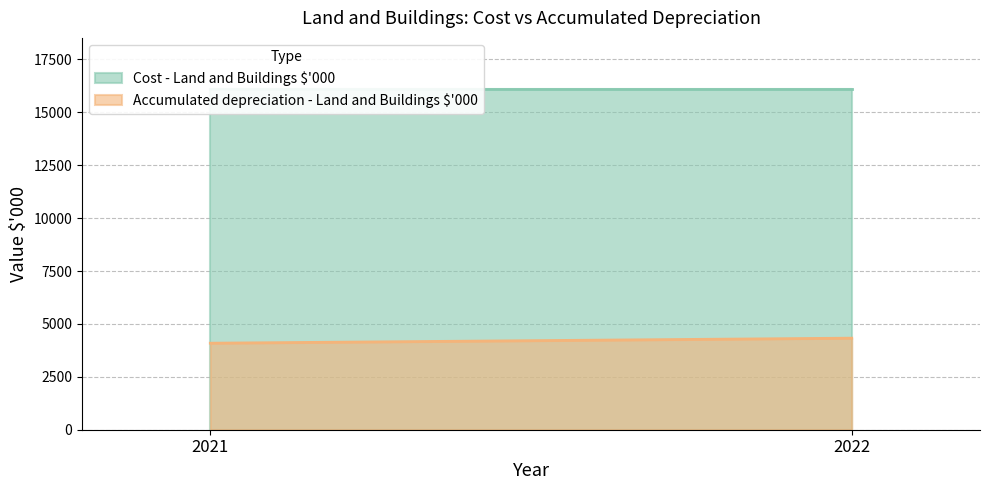

True or false: Cost - Land and Buildings $'000 has a value of 24370 at 2022.

False